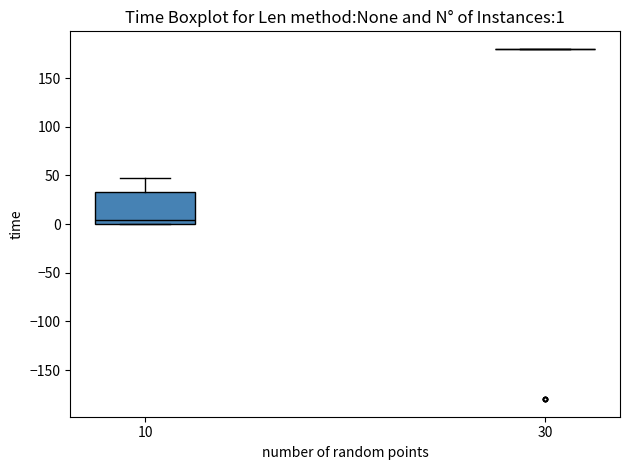

Which box is the tallest, from its lower edge to its upper edge?

10